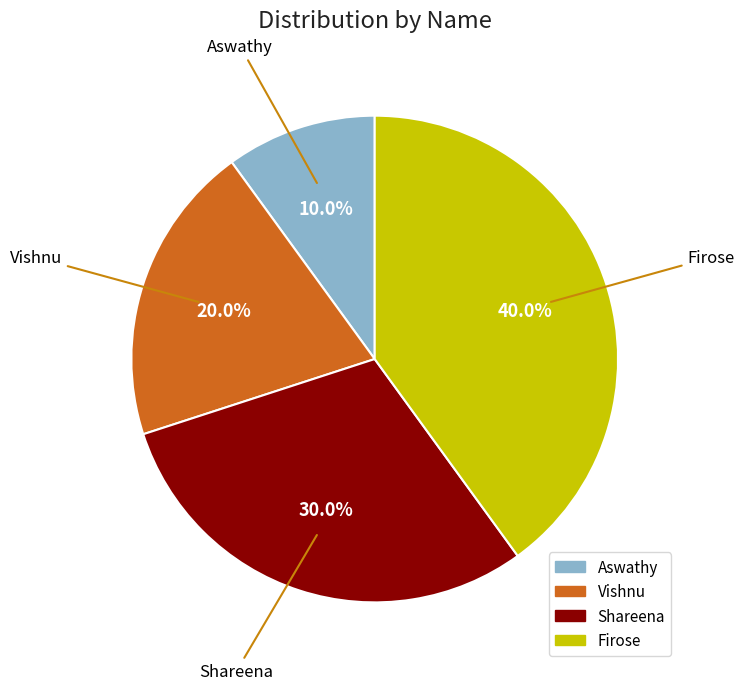

Rank the categories by value from highest to lowest.

Firose, Shareena, Vishnu, Aswathy